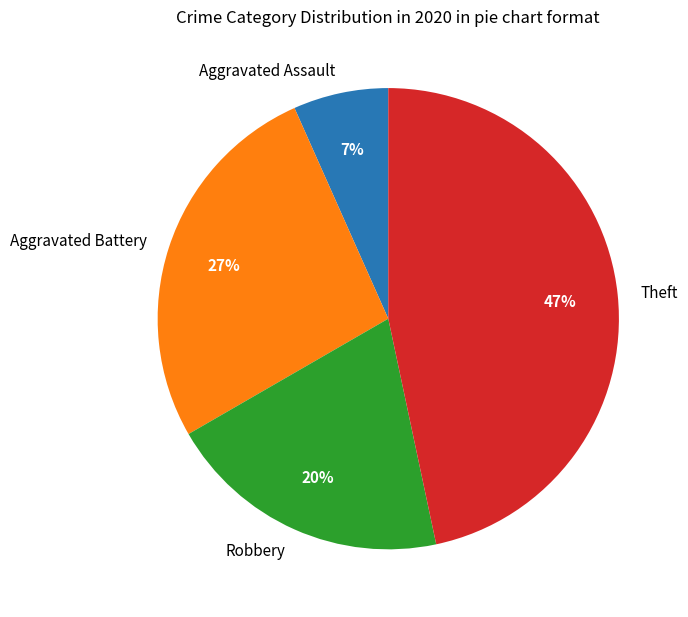

To the nearest percent, what percentage of the pie is Theft?

47%